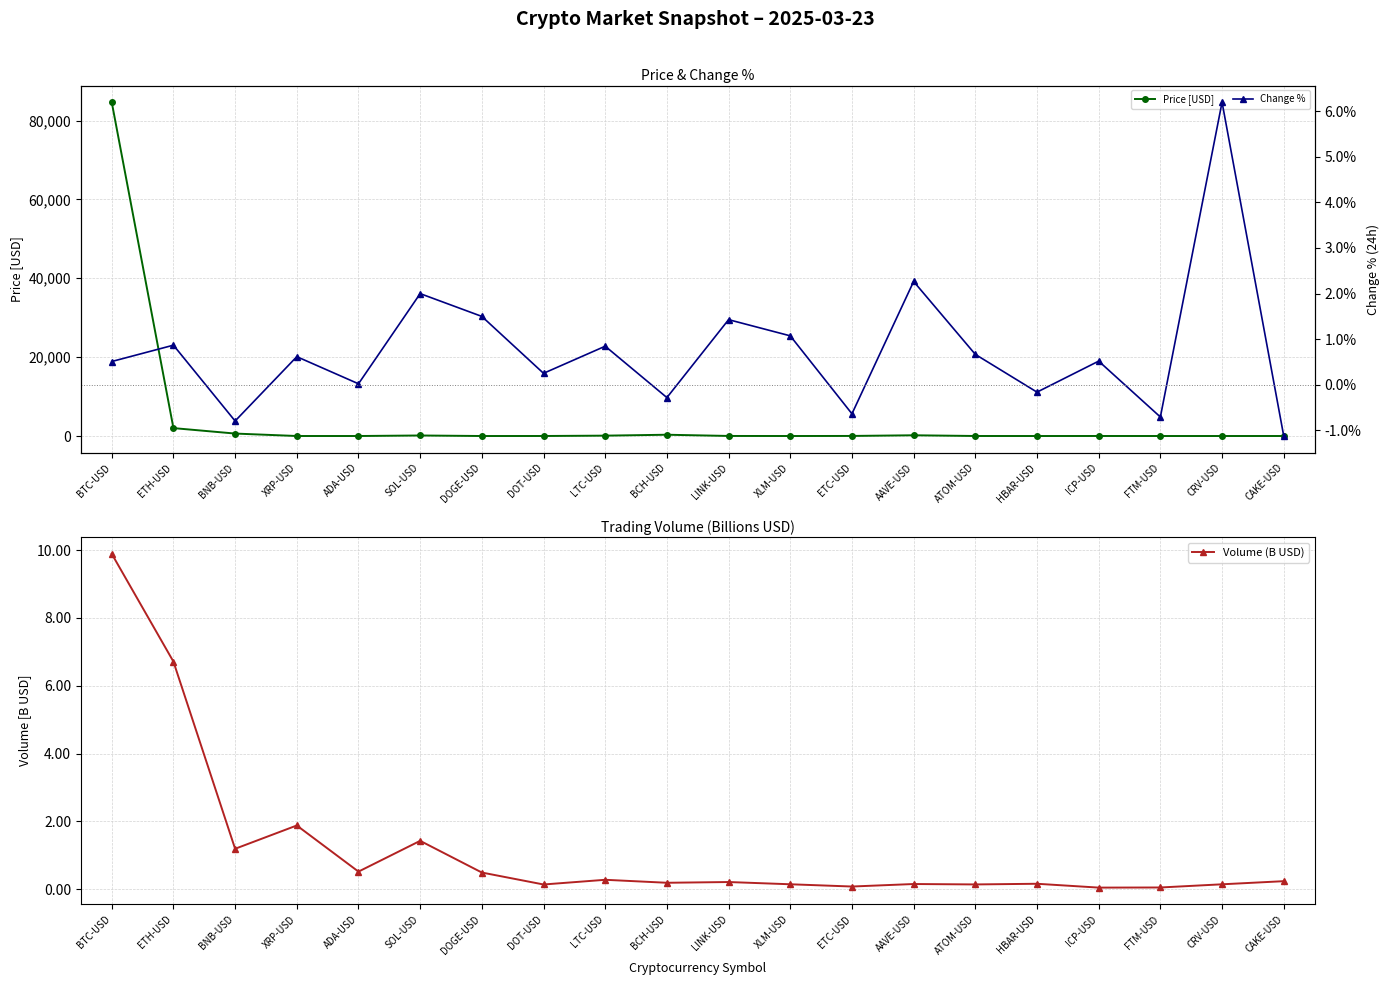

What is the maximum value for Volume (B USD)?

9.9